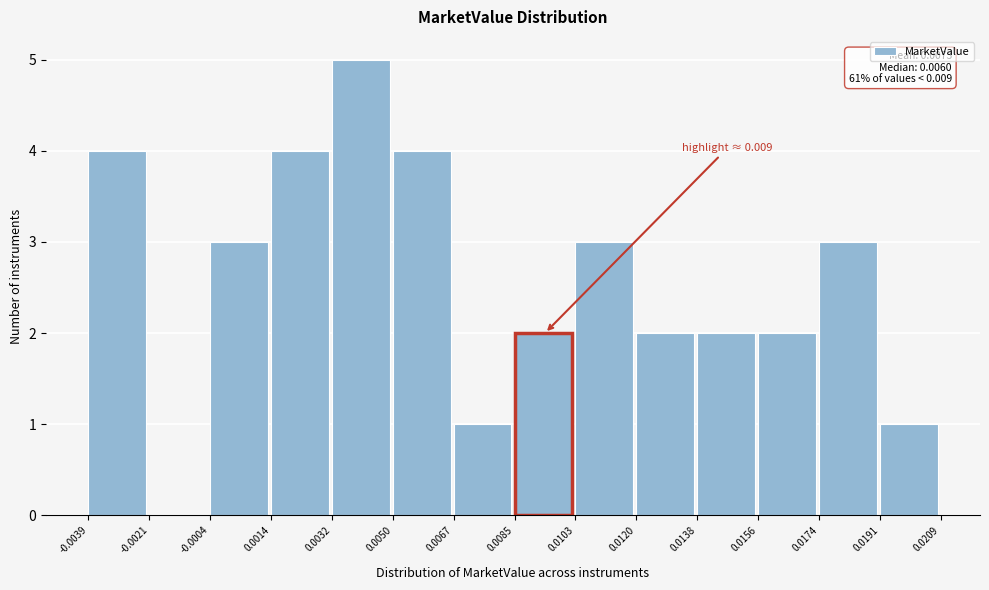

Over which range of the x-axis is the bar tallest?

0.0032 to 0.0050